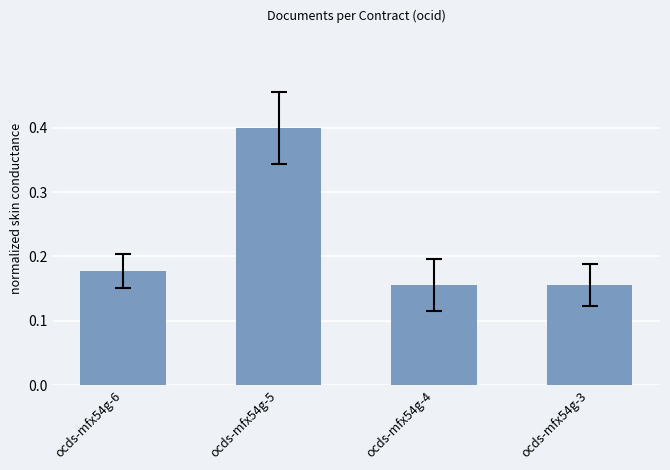

Which category has the highest value across all series?

ocds-mfx54g-5